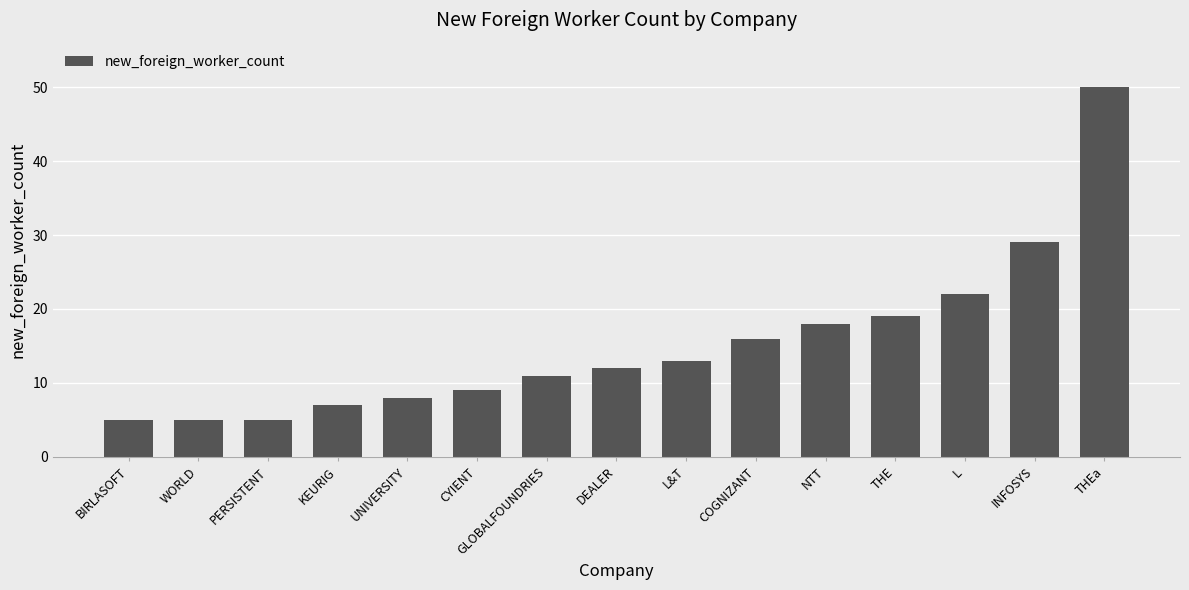

What is the smallest value displayed?

5